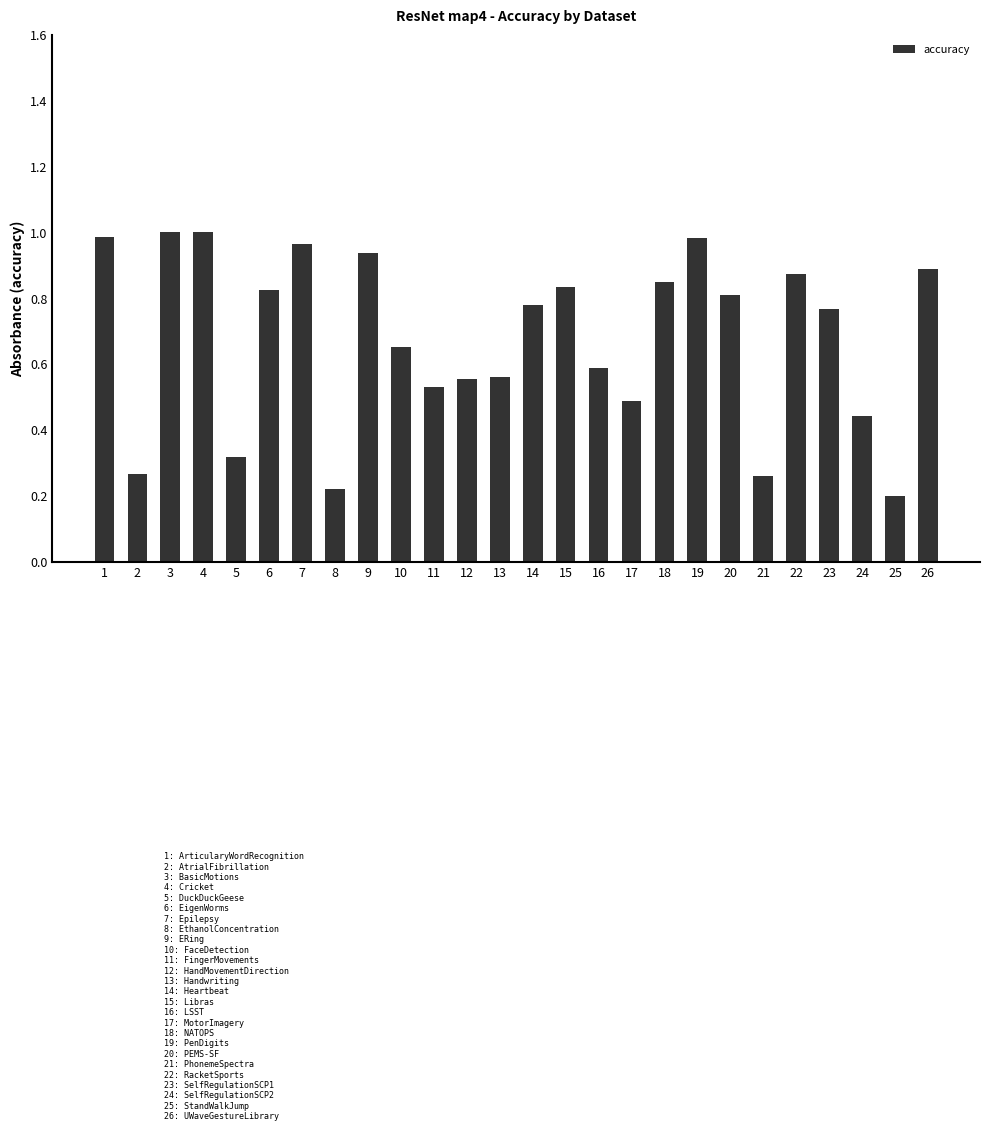

Which has a higher value, 5 or 7?

7